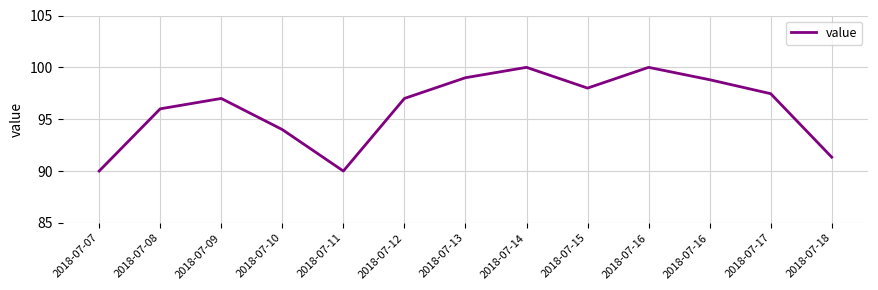

At which label is the value closest to 95?

2018-07-08